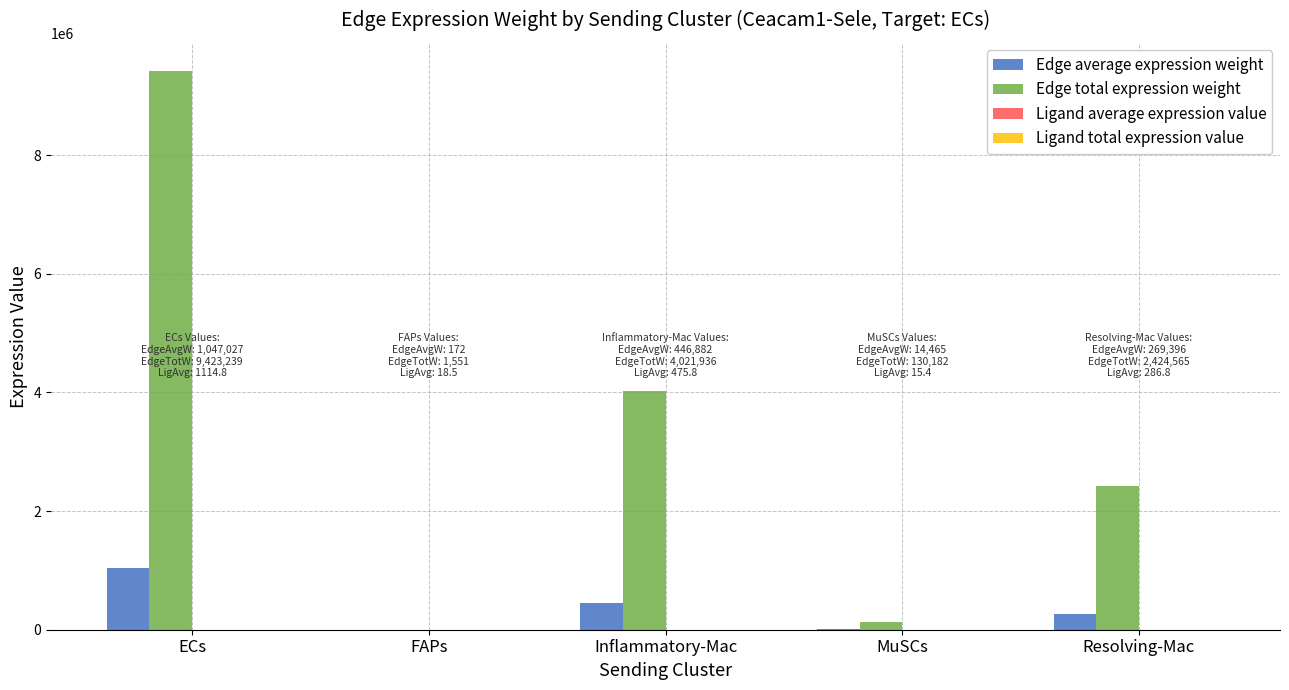

The Edge total expression weight series shows 9423238.6 at ECs. True or false?

True